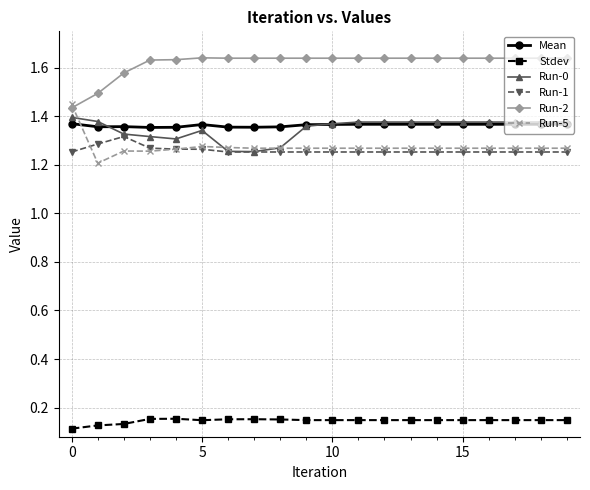

Is this an area chart (filled region under the line)?

No